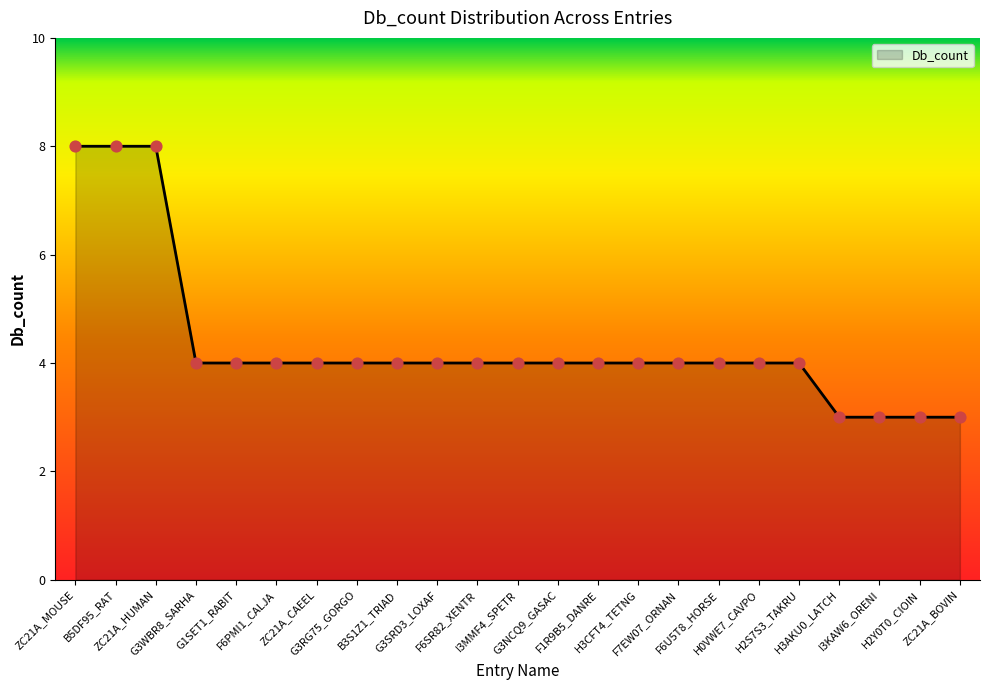

What is the ratio of the value at H0VWE7_CAVPO to the value at G3RG75_GORGO?

1.0